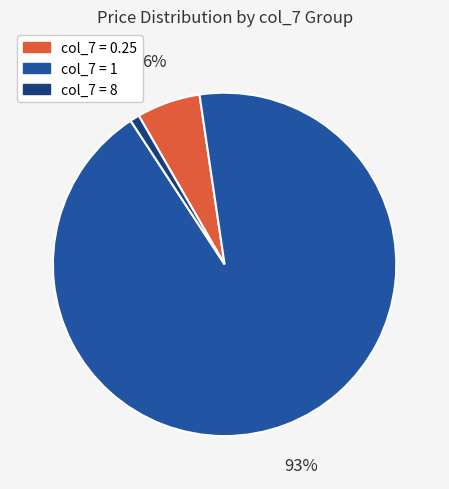

To the nearest percent, what is the difference between the largest and smallest slice percentages?

92%